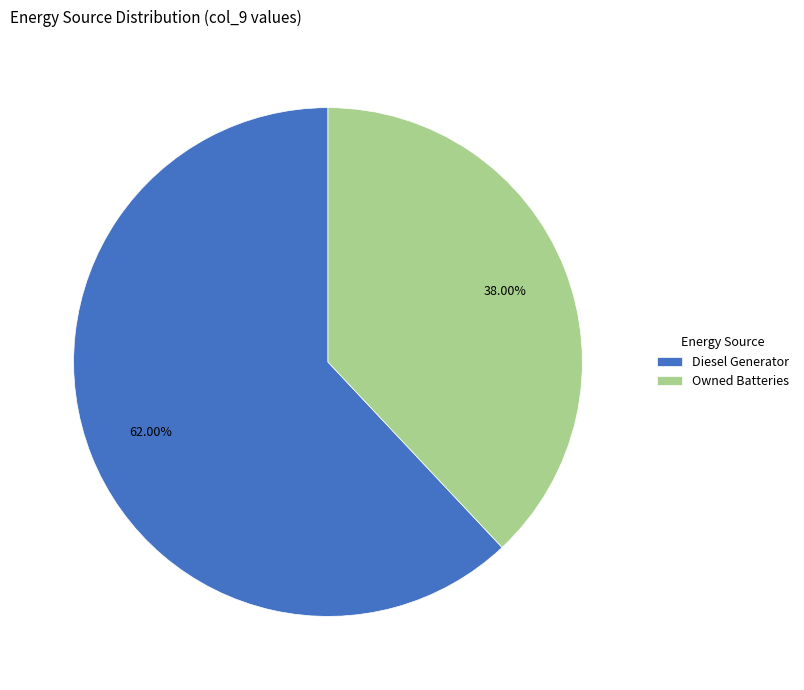

To the nearest percent, what is the average slice percentage?

50%